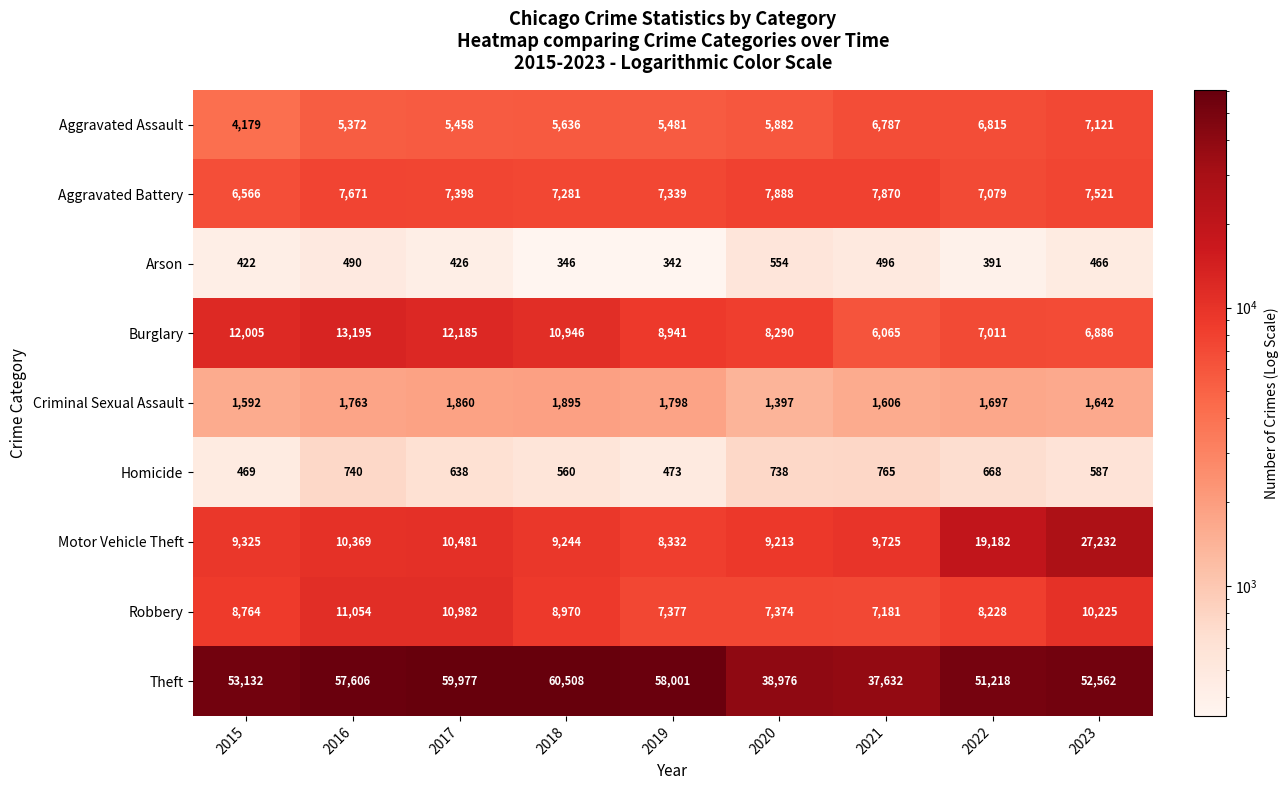

What is the greatest value displayed?

60508